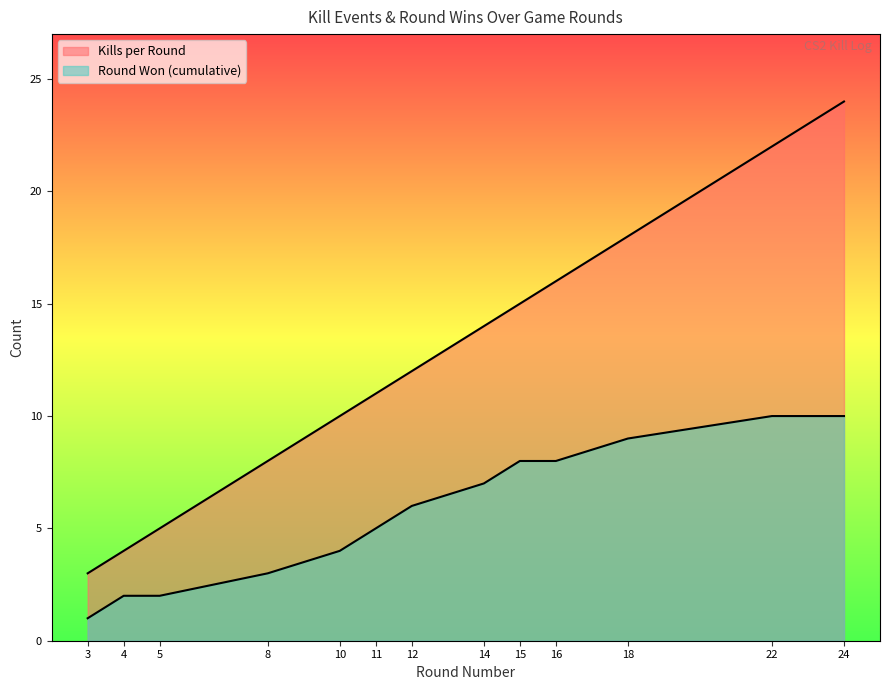

What are all the series names shown in the legend?

Kills per Round, Round Won (cumulative)